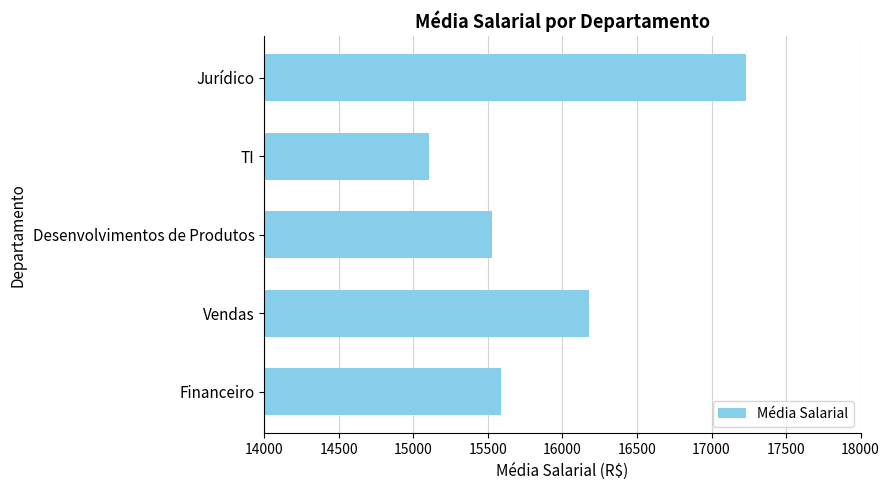

What is the smallest value displayed?

15108.2